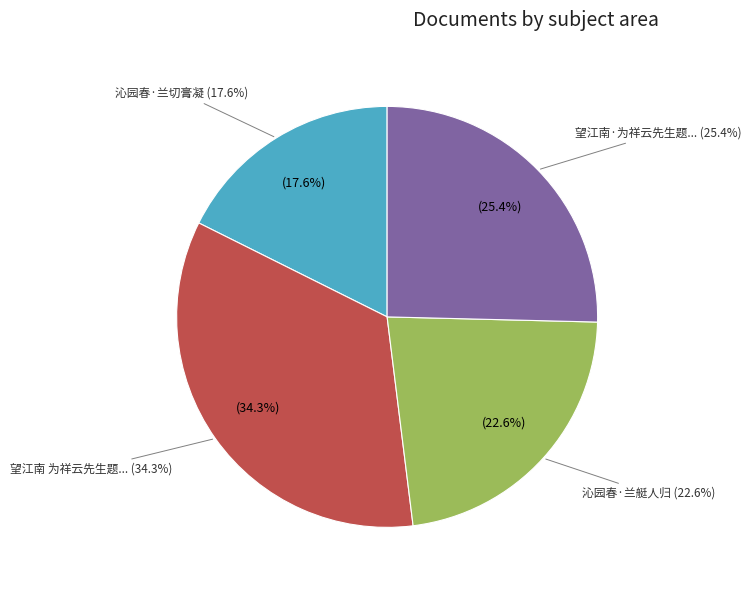

To the nearest percent, what is the difference between the largest and smallest slice percentages?

17%